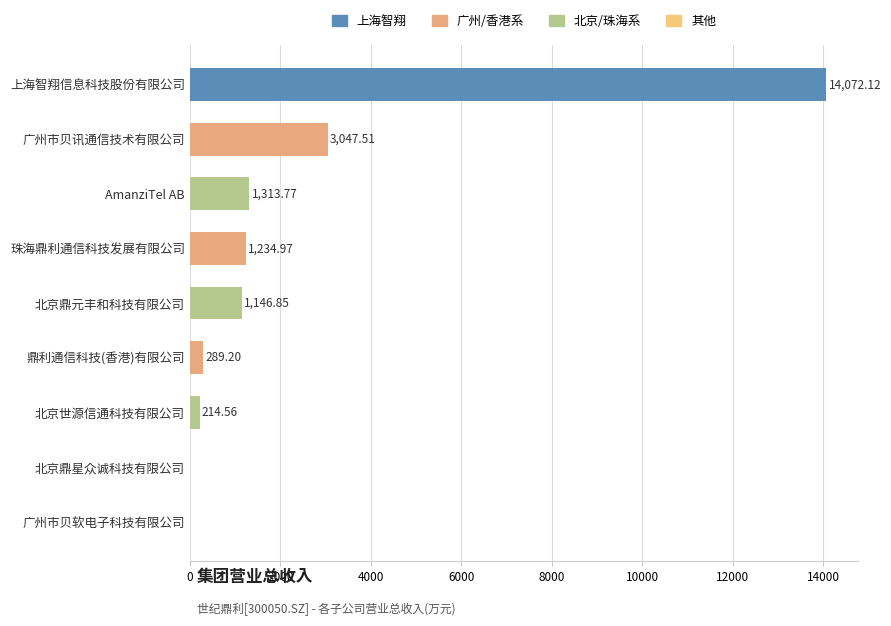

Between 北京鼎元丰和科技有限公司 and AmanziTel AB, which is larger?

AmanziTel AB